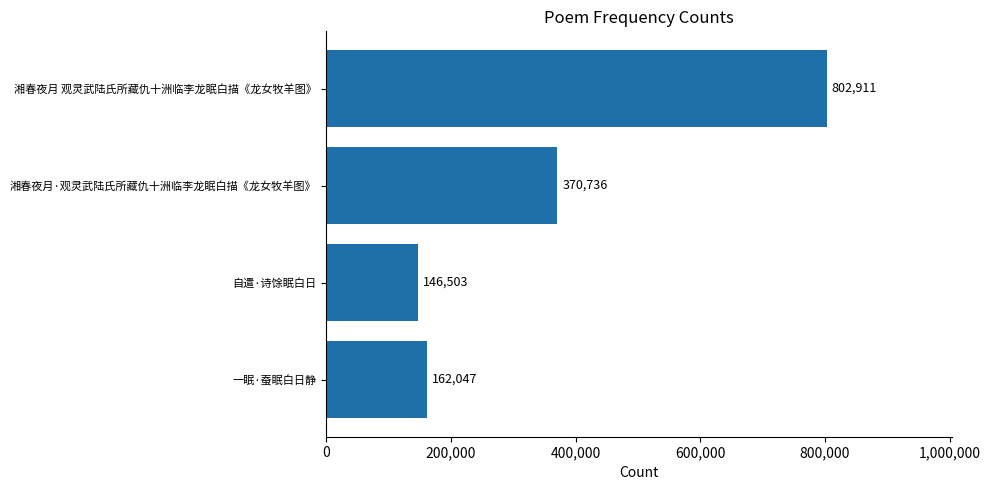

Count the number of data series in this chart.

1